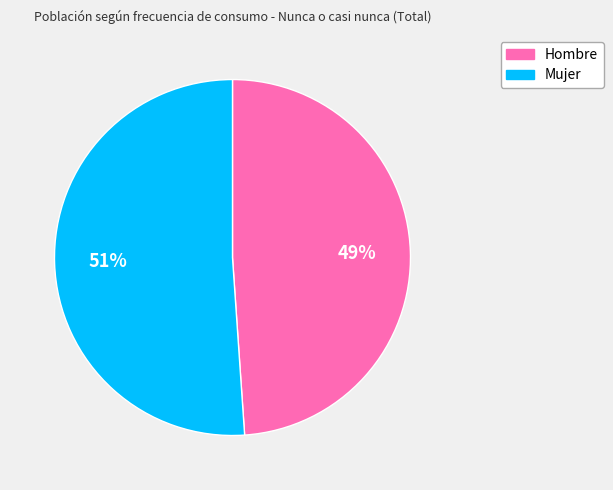

Rank the categories by value from lowest to highest.

Hombre, Mujer